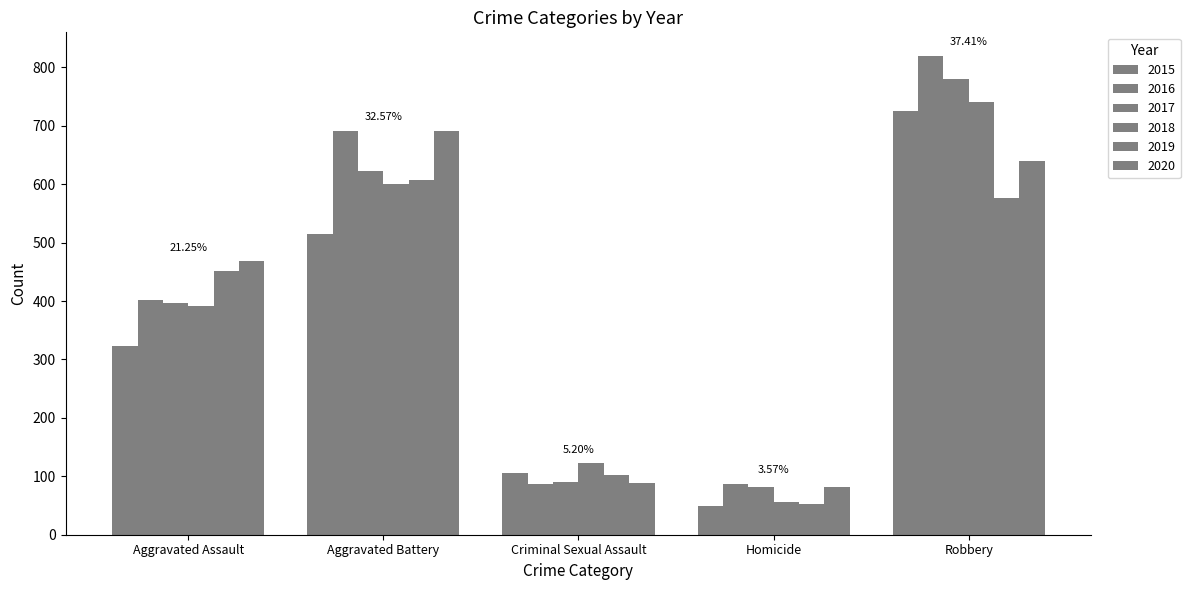

Reading right to left, transcribe all the data shown in this chart.

2015: 726	50	105	515	323
2016: 819	87	87	691	402
2017: 780	82	90	623	396
2018: 741	56	122	600	392
2019: 577	53	102	608	452
2020: 639	81	89	691	468